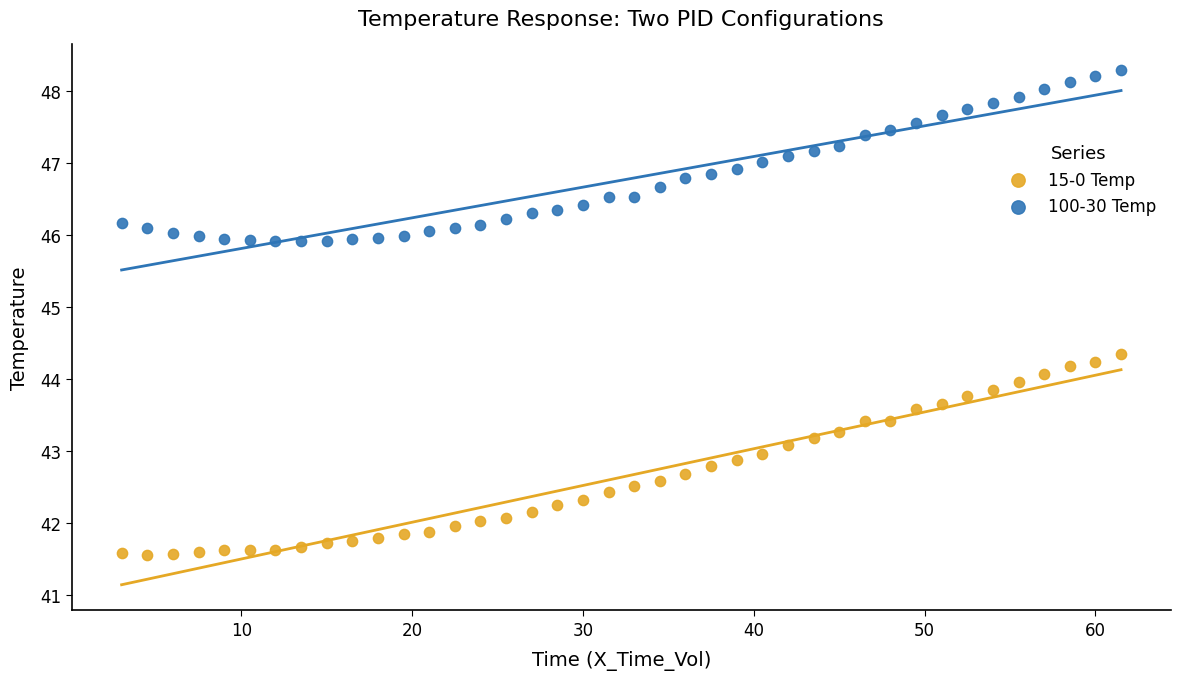

Which series contains the lowest Y value?

15-0 Temp